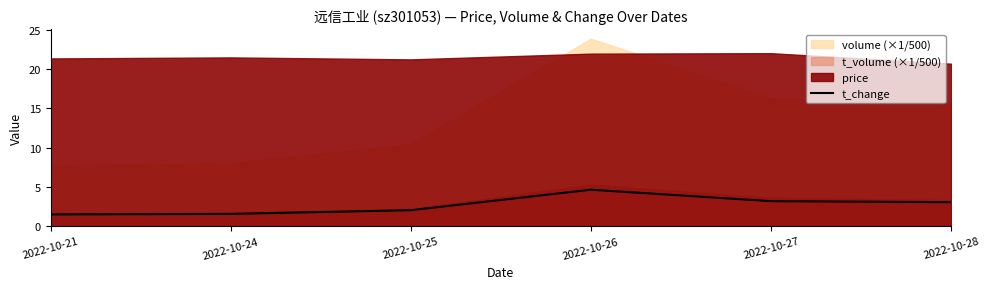

Rank the categories by value from lowest to highest.

2022-10-21, 2022-10-24, 2022-10-25, 2022-10-28, 2022-10-27, 2022-10-26